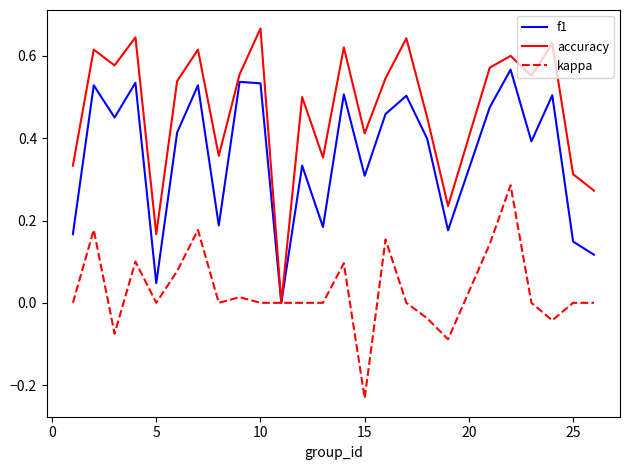

Which series has the largest total across all categories?

accuracy